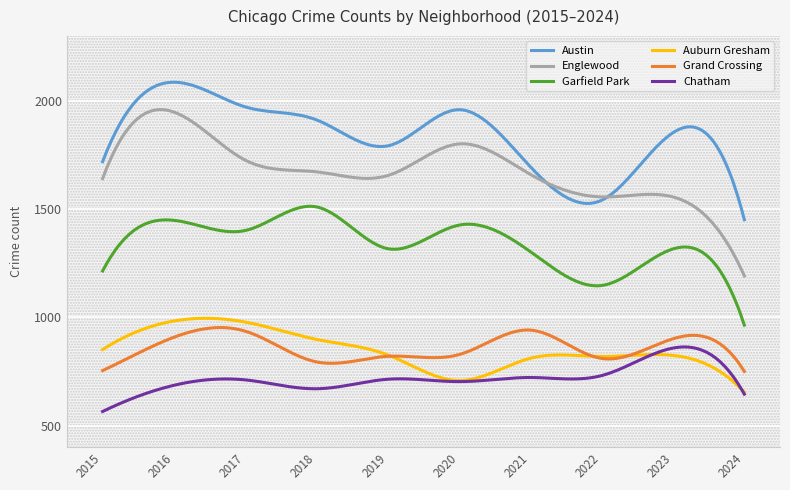

What is the sum of all Auburn Gresham values?

254788.3